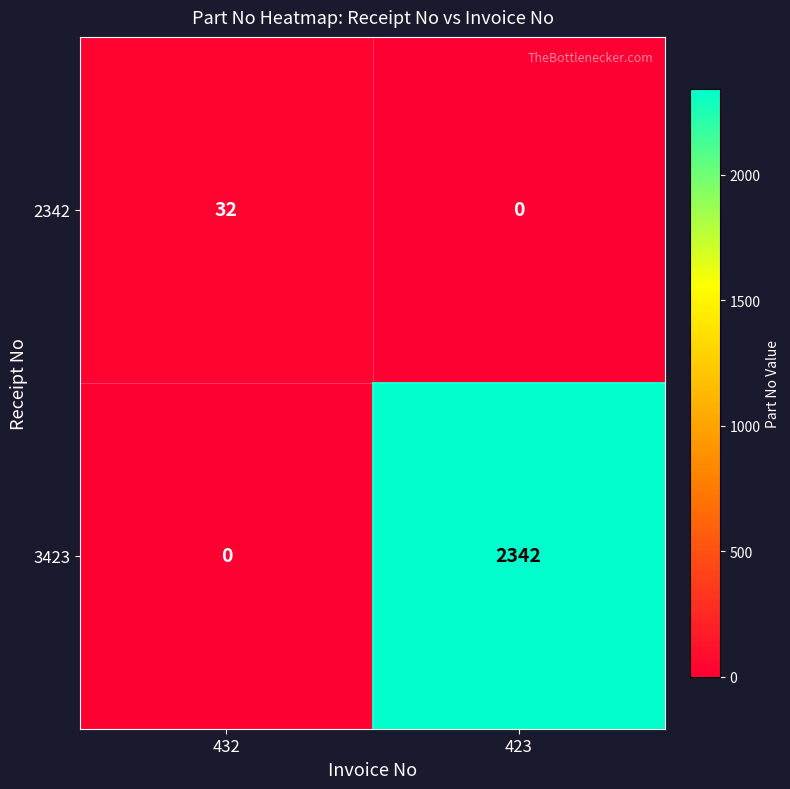

Rank the series by their average value, from highest to lowest.

3423, 2342